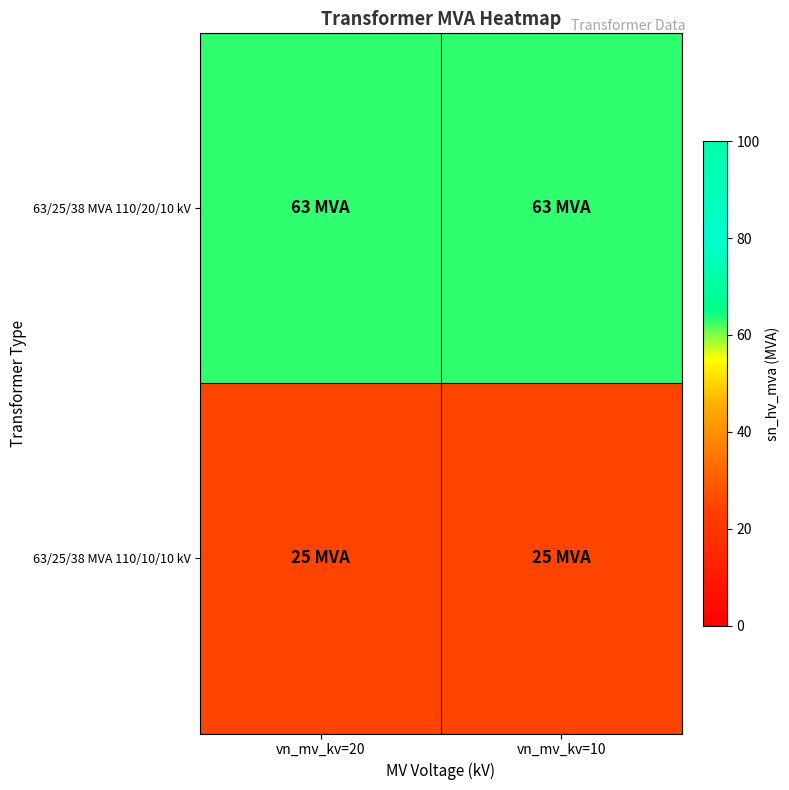

At which category does the chart reach its minimum across all series?

vn_mv_kv=20